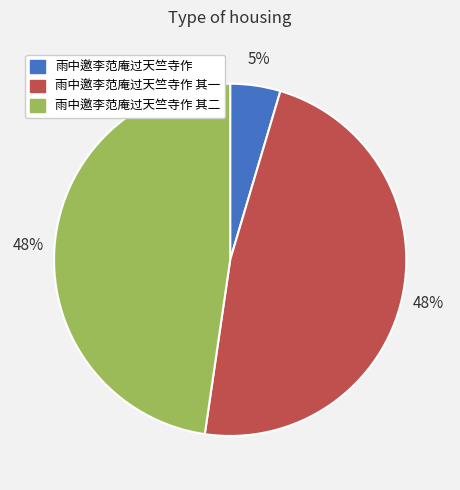

To the nearest percent, what is the average slice percentage?

33%